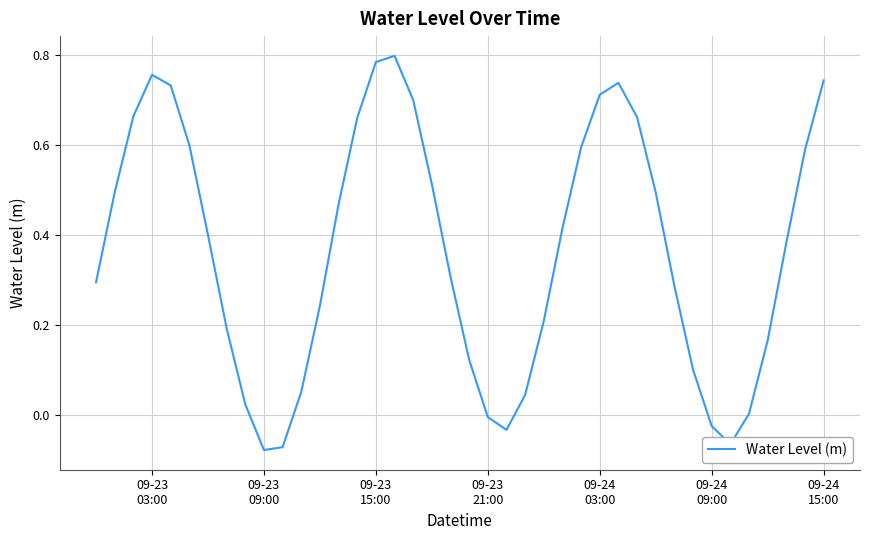

Does the chart display data point markers on the line(s)?

No